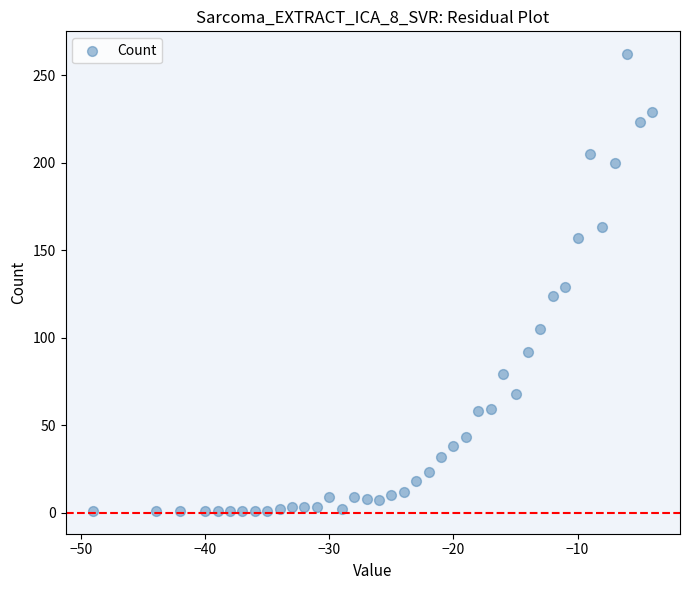

What is the range of Y values (max minus min)?

261